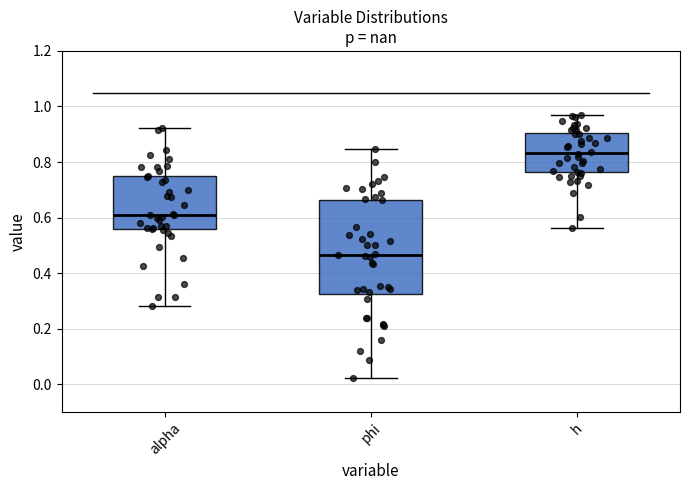

Reading left to right, transcribe this box plot: for each box, give where its median line is, the range the box spans, and where its two whiskers end, as read against the y-axis. The values are not printed on the chart, so give them approximately, as read against the axis.

alpha: median 0.60, box 0.56 to 0.74, whiskers 0.28 to 0.92
phi: median 0.46, box 0.32 to 0.66, whiskers 0.02 to 0.84
h: median 0.84, box 0.76 to 0.90, whiskers 0.56 to 0.96